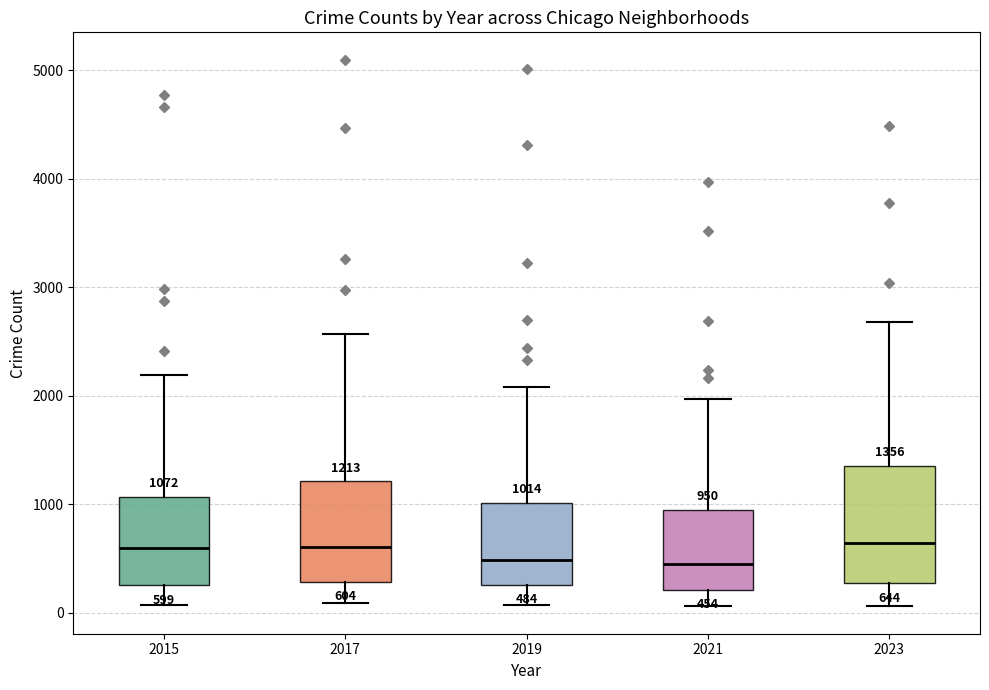

Which box is the tallest, from its lower edge to its upper edge?

2023